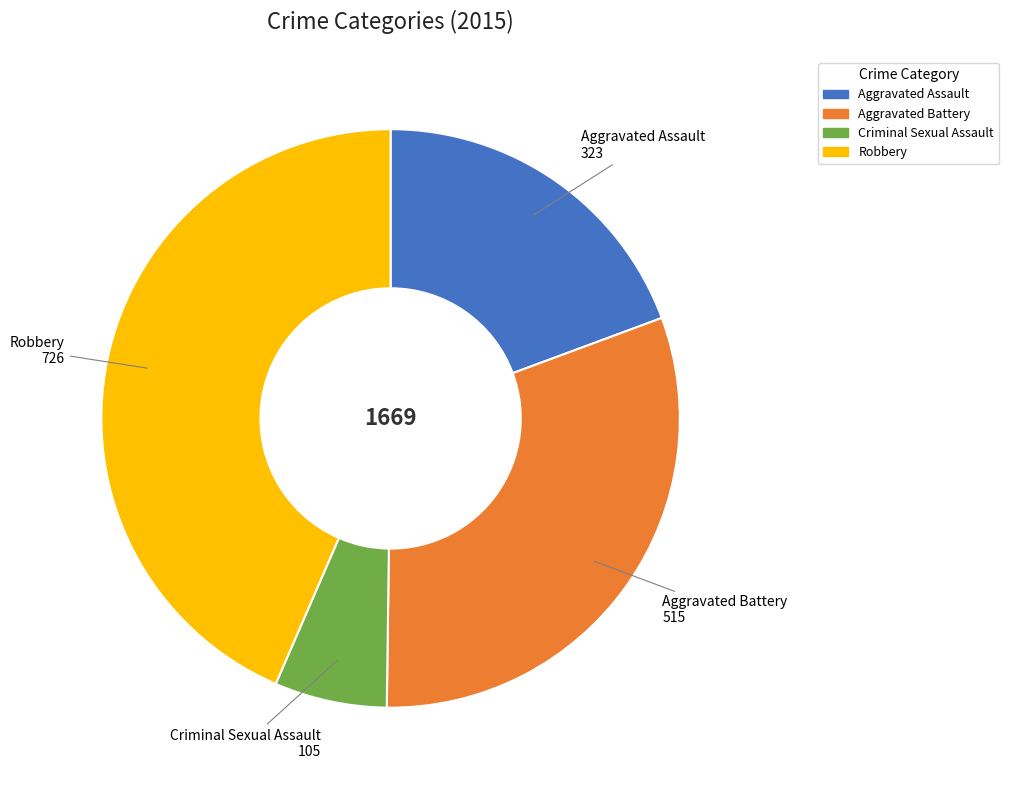

Which category has the smallest portion of the pie?

Criminal Sexual Assault